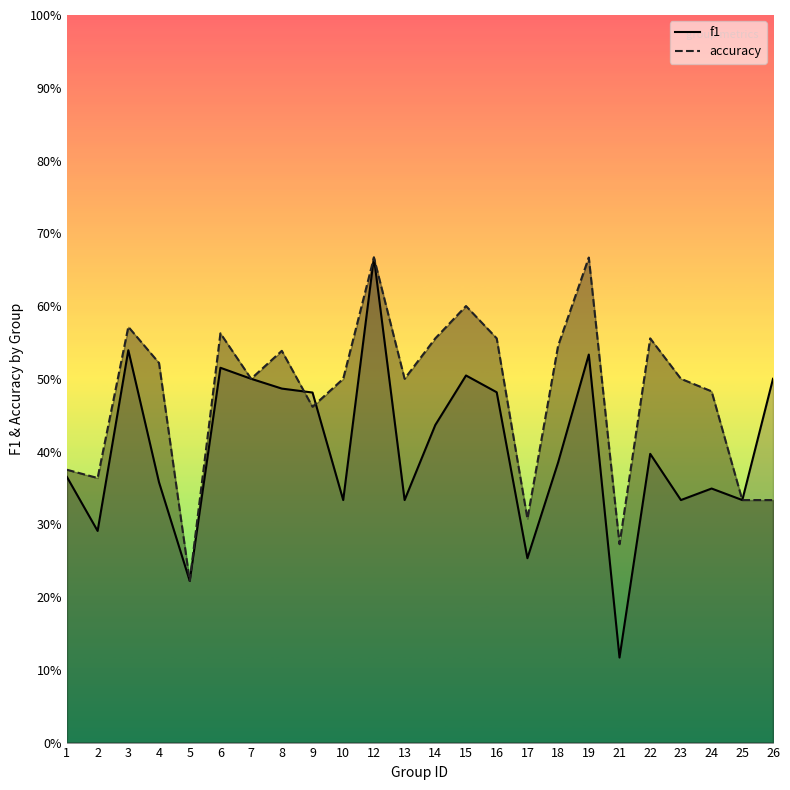

How many lines are shown in the chart?

2